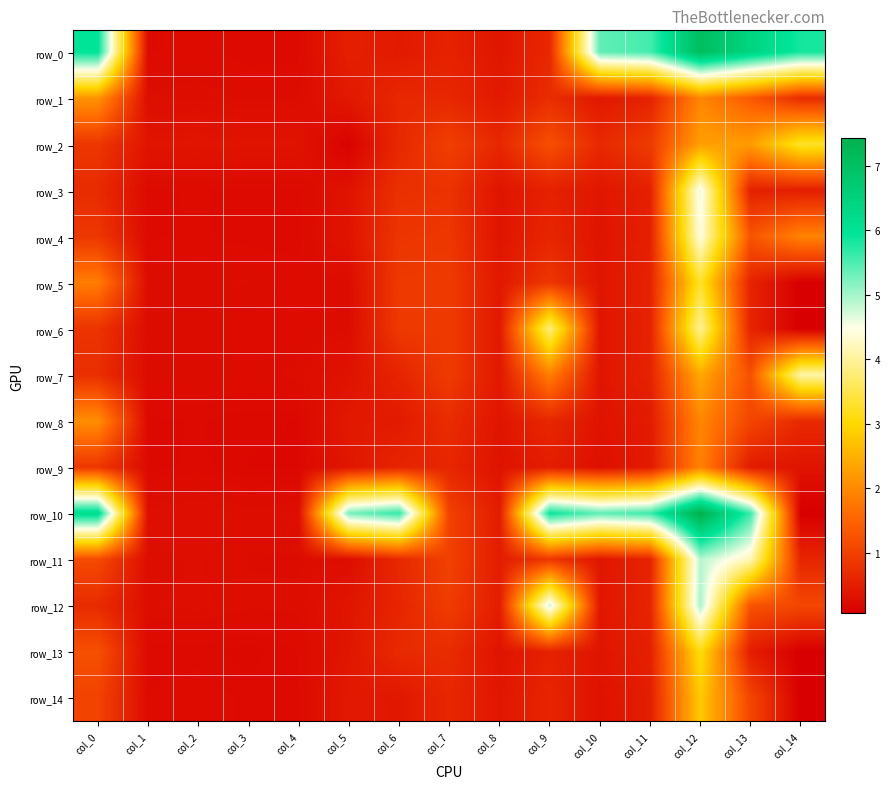

Reading left to right, what are all the values shown in this chart?

row_0: 6.0	0.2	0.2	0.2	0.2	0.5	0.5	0.6	0.4	0.6	5.4	5.5	7.1	6.4	5.8
row_1: 2.1	0.3	0.3	0.3	0.3	0.4	0.7	0.6	0.4	0.7	0.4	0.6	1.9	1.4	0.7
row_2: 0.9	0.4	0.4	0.4	0.4	0.1	0.6	1.0	0.6	1.2	0.7	0.9	2.3	2.2	3.3
row_3: 0.7	0.2	0.2	0.2	0.2	0.3	0.8	0.8	0.4	0.6	0.4	0.5	4.6	0.6	0.5
row_4: 0.9	0.2	0.2	0.2	0.2	0.4	0.8	0.9	0.4	0.6	0.4	0.5	4.4	1.3	1.9
row_5: 1.8	0.3	0.3	0.3	0.2	0.3	0.9	0.9	0.4	0.9	0.4	0.6	3.3	0.6	0.1
row_6: 0.8	0.2	0.3	0.2	0.2	0.3	0.9	0.9	0.4	3.8	0.4	0.6	4.0	0.6	0.1
row_7: 0.7	0.2	0.3	0.2	0.3	0.3	0.6	0.9	0.4	1.9	0.4	0.6	2.4	1.2	4.1
row_8: 2.1	0.2	0.2	0.2	0.2	0.4	0.5	0.7	0.4	0.6	0.3	0.5	2.0	1.1	0.7
row_9: 0.9	0.2	0.2	0.2	0.2	0.4	0.6	0.6	0.3	0.5	0.3	0.5	1.9	0.5	0.4
row_10: 6.2	0.3	0.3	0.3	0.3	5.3	5.7	1.0	0.5	5.9	5.4	5.6	7.4	5.6	0.1
row_11: 1.1	0.3	0.3	0.3	0.3	0.3	0.7	1.0	0.5	0.9	0.4	0.6	4.9	4.2	0.6
row_12: 0.7	0.3	0.3	0.3	0.3	0.4	0.6	0.9	0.5	4.8	0.4	0.6	5.0	1.3	1.1
row_13: 1.2	0.2	0.2	0.2	0.2	0.4	0.7	0.7	0.4	0.6	0.4	0.5	3.1	0.5	0.1
row_14: 1.0	0.2	0.2	0.2	0.2	0.4	0.4	0.6	0.4	0.6	0.3	0.5	2.8	1.1	0.1